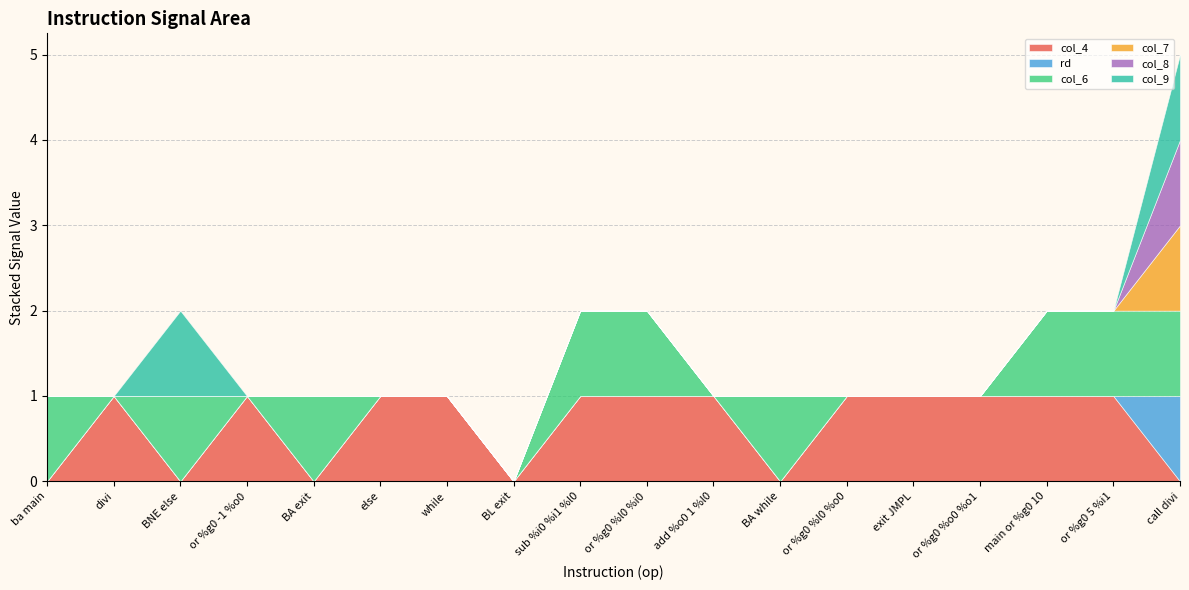

What are all the series names shown in the legend?

col_4, rd, col_6, col_7, col_8, col_9